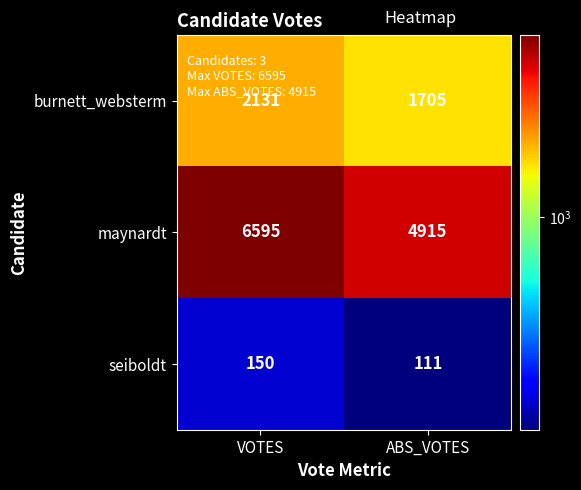

How many data points in seiboldt are less than 150?

1